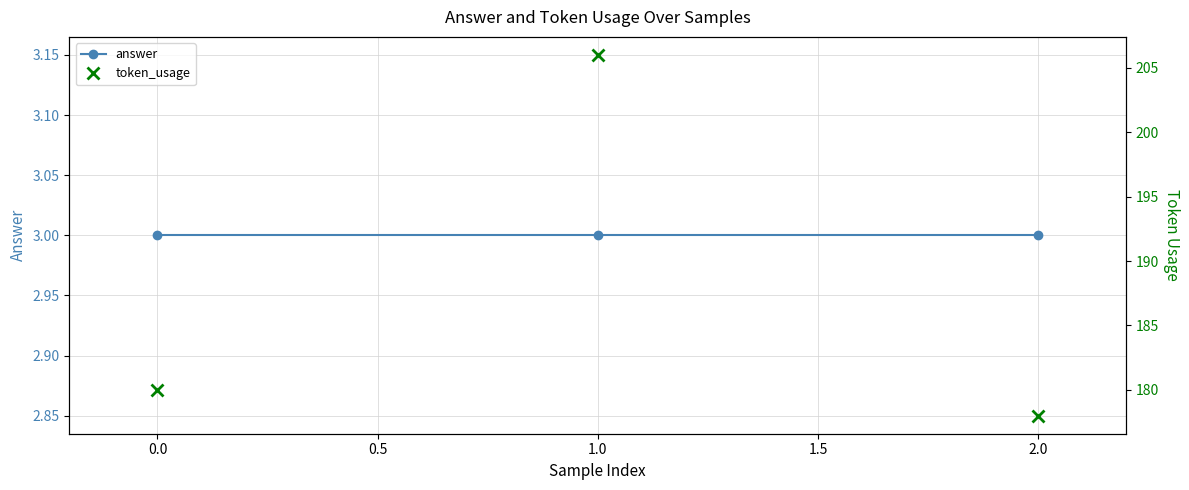

Rank the series by their maximum value, from lowest to highest.

answer, token_usage